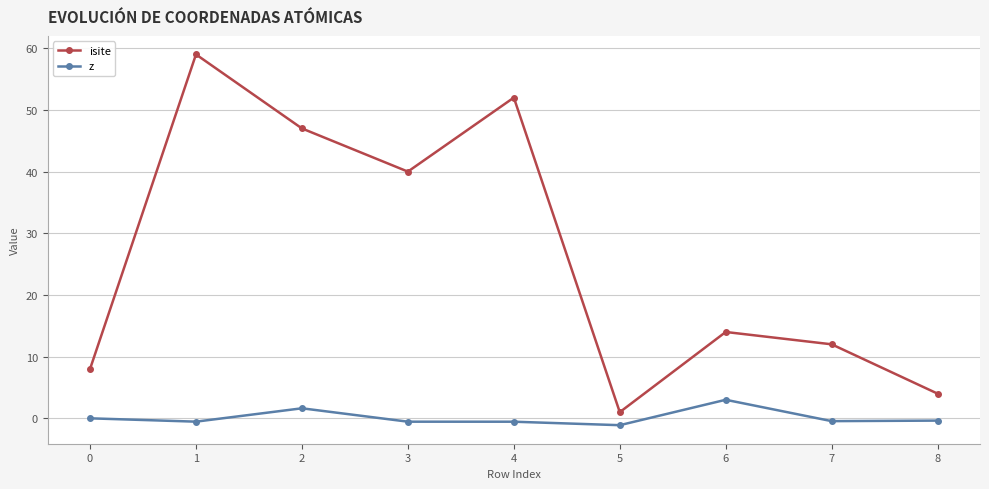

Is it true that z equals -1.1 at 5?

True